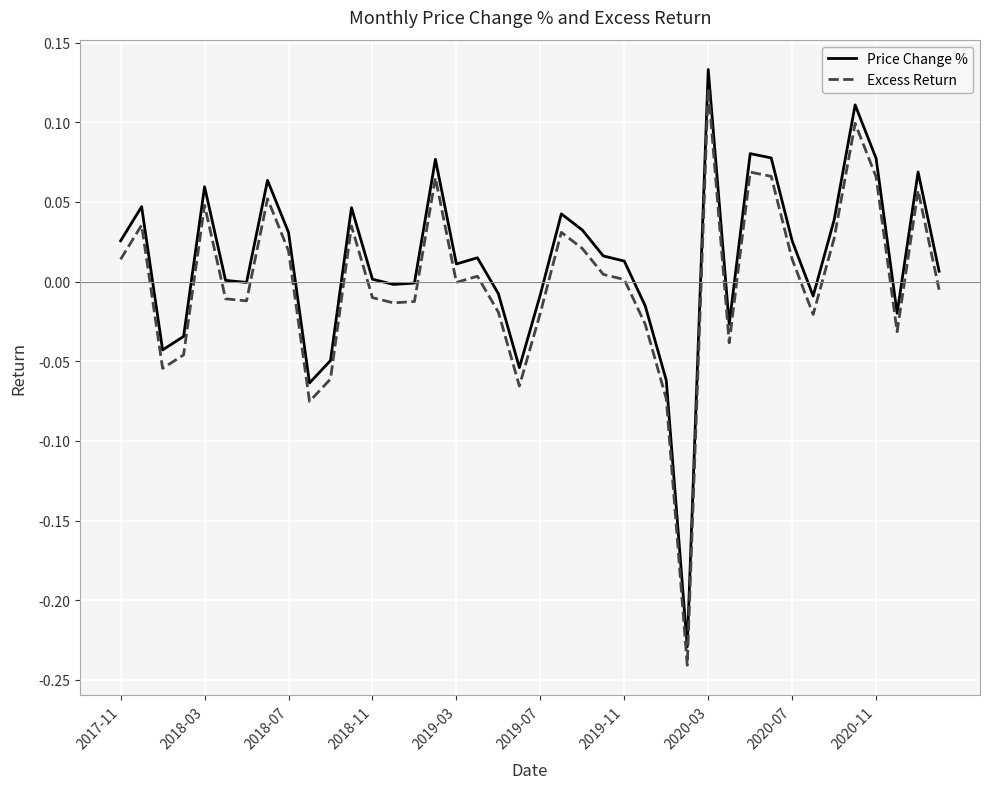

How many categories are shown in the chart?

40